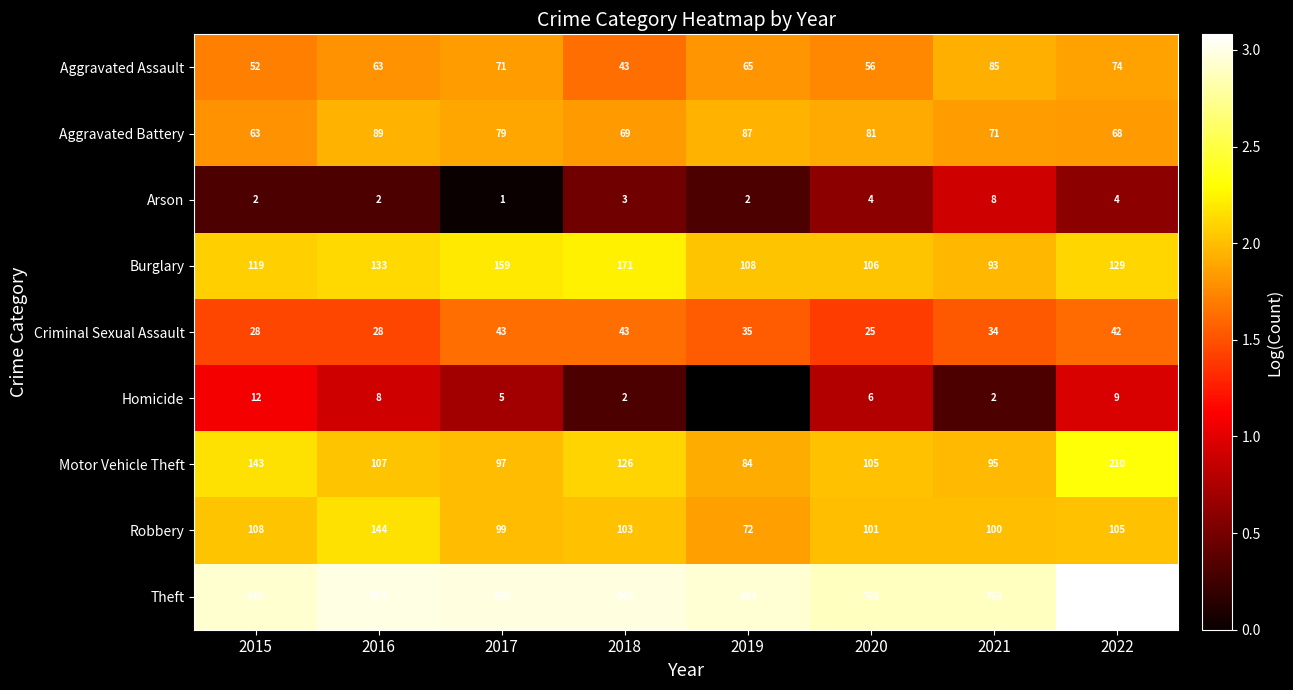

What is the difference between the Homicide values at 2020 and 2021?

0.5